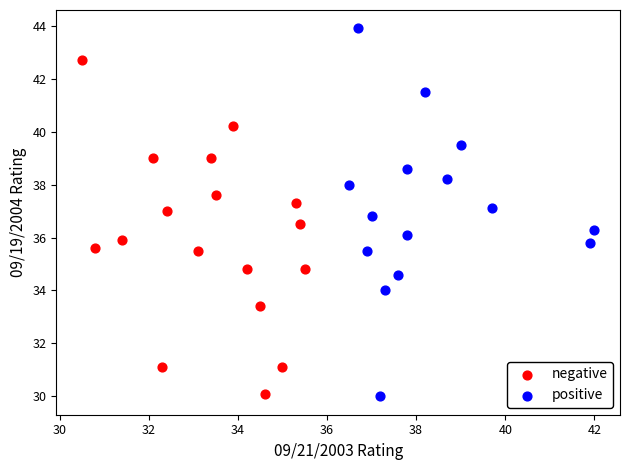

What are all the series names shown in the legend?

negative, positive